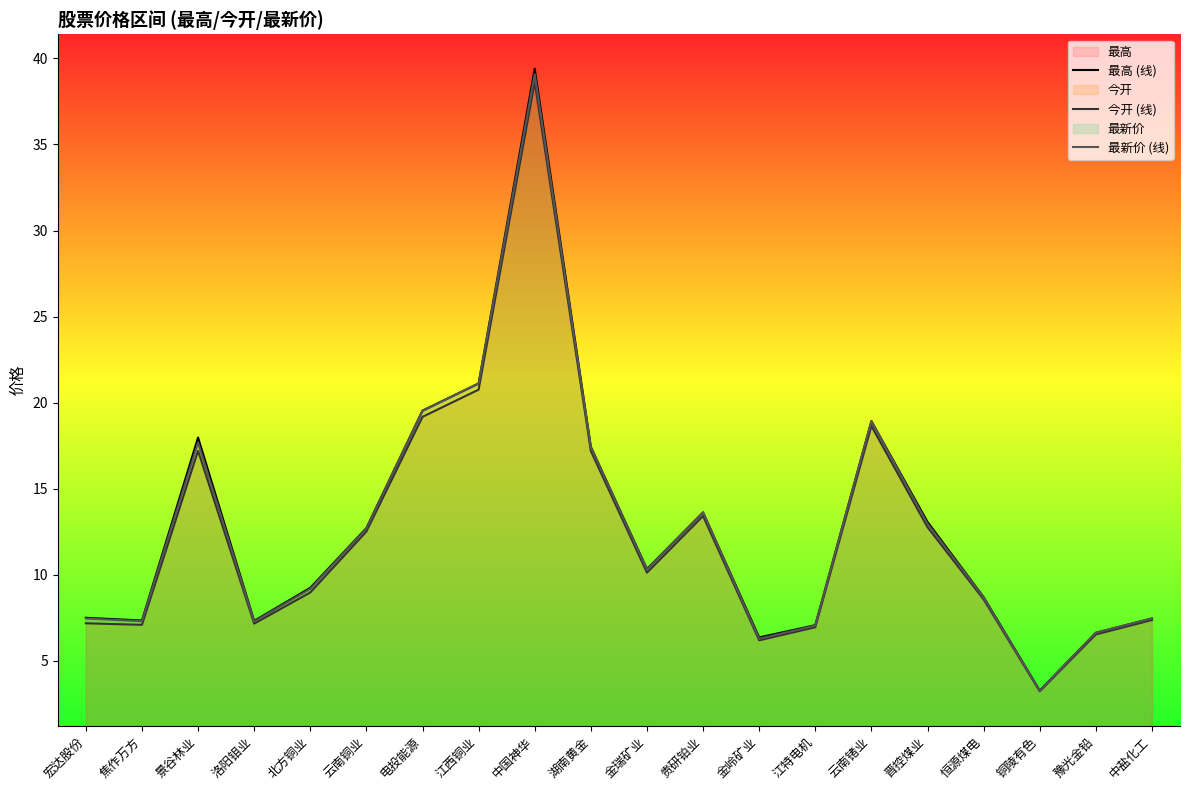

At how many categories does at least one series exceed 4?

19